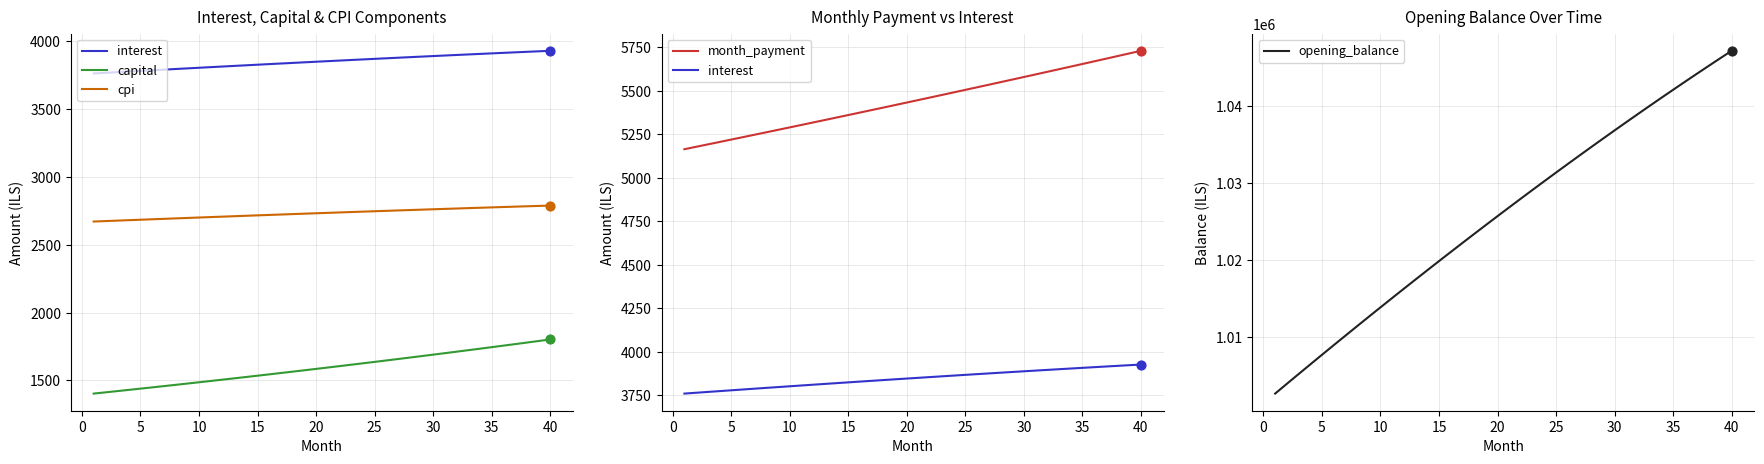

At how many categories does at least one series exceed 234308?

40